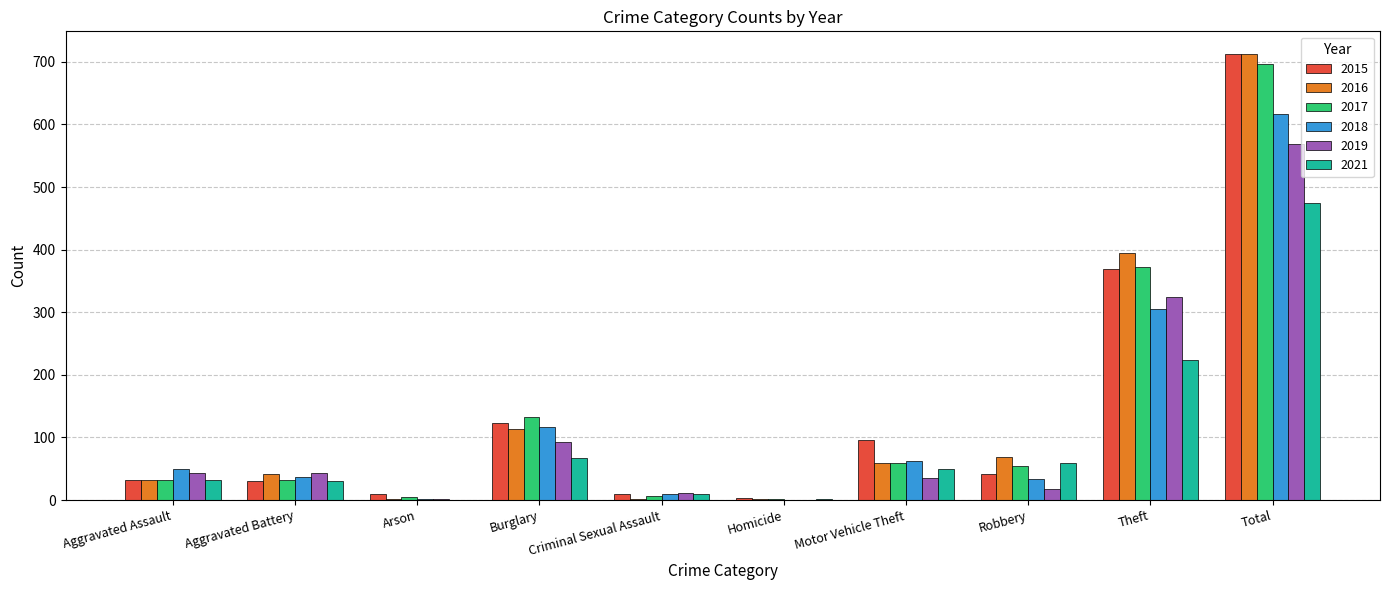

How many distinct data groups are displayed?

6